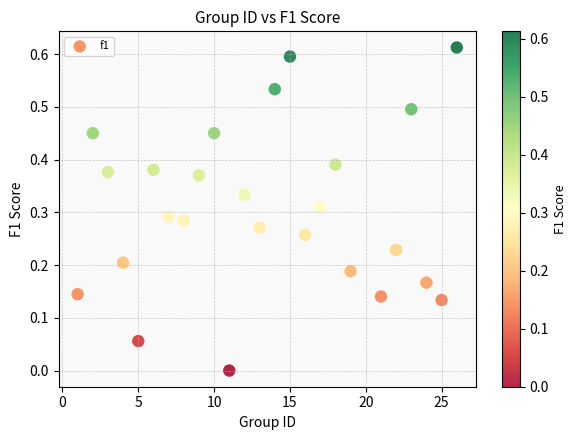

What is the range of X values (max minus min)?

25.0